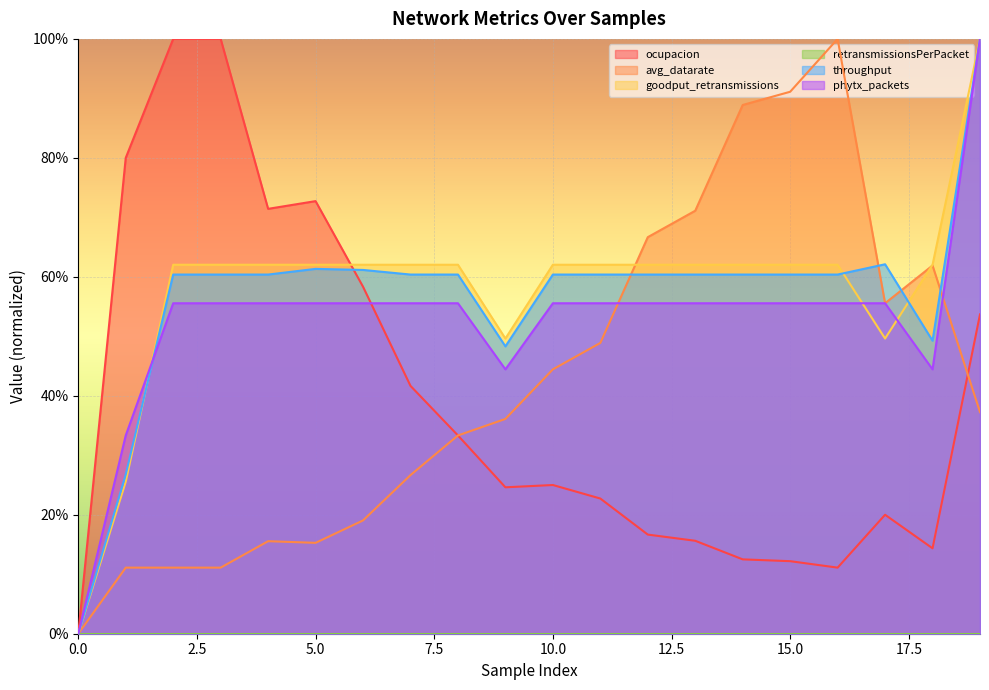

At which category does goodput_retransmissions reach its first local valley?

9